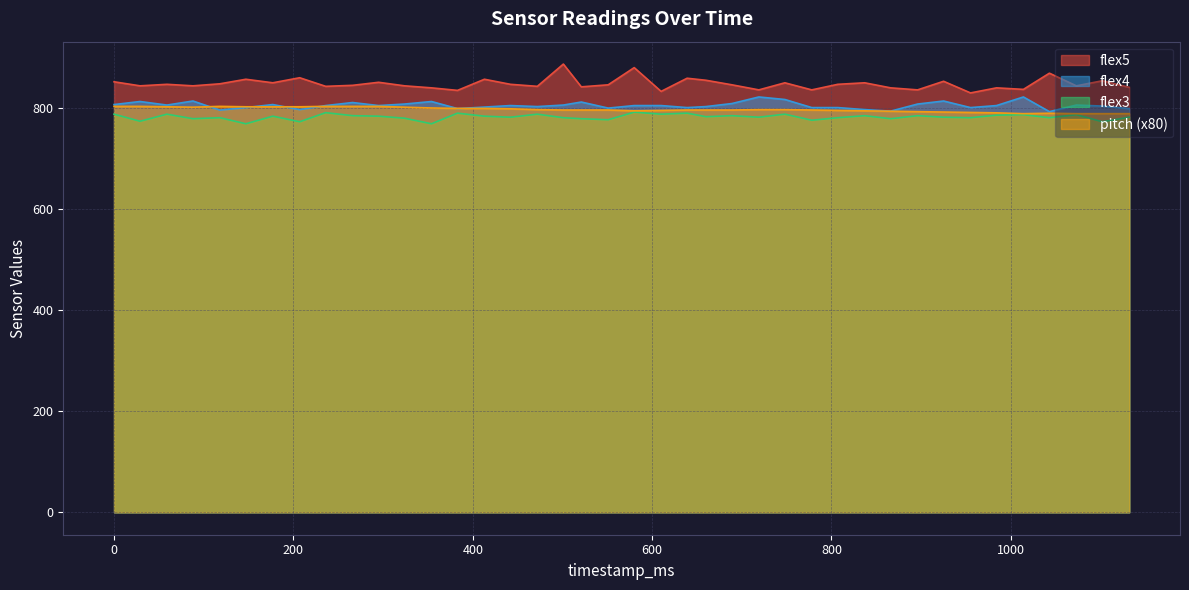

True or false: pitch and flex5 intersect in this chart.

False